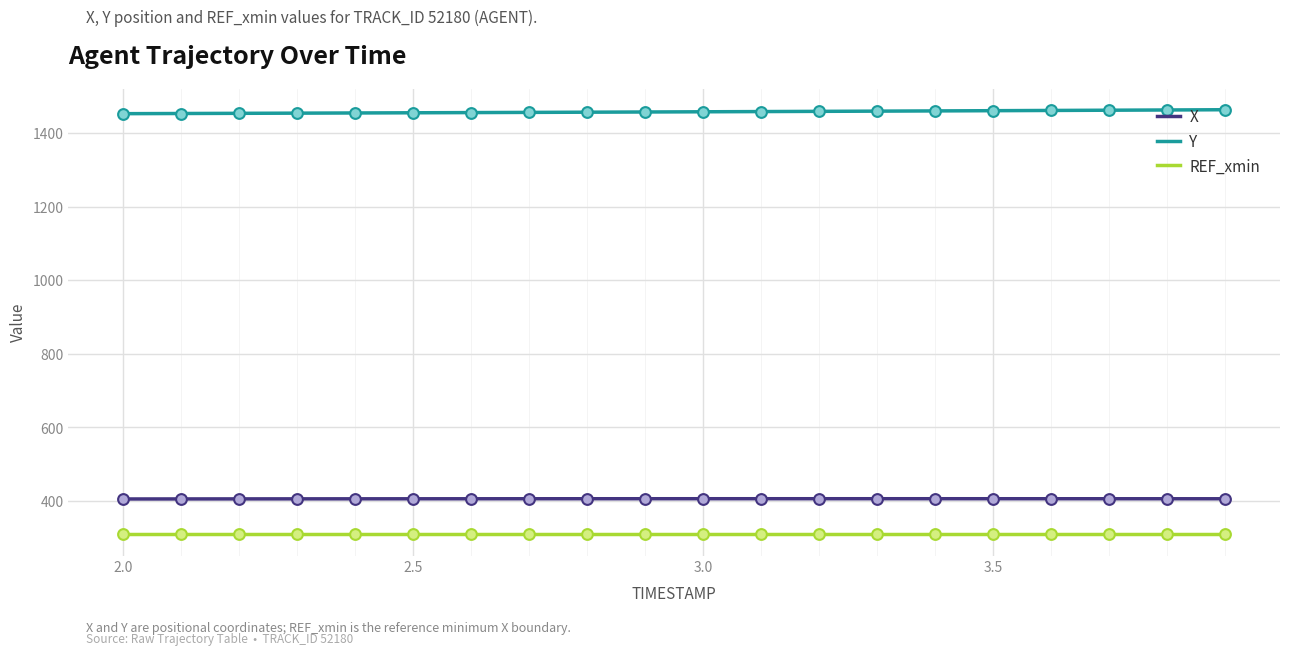

At how many categories does at least one series exceed 369?

20